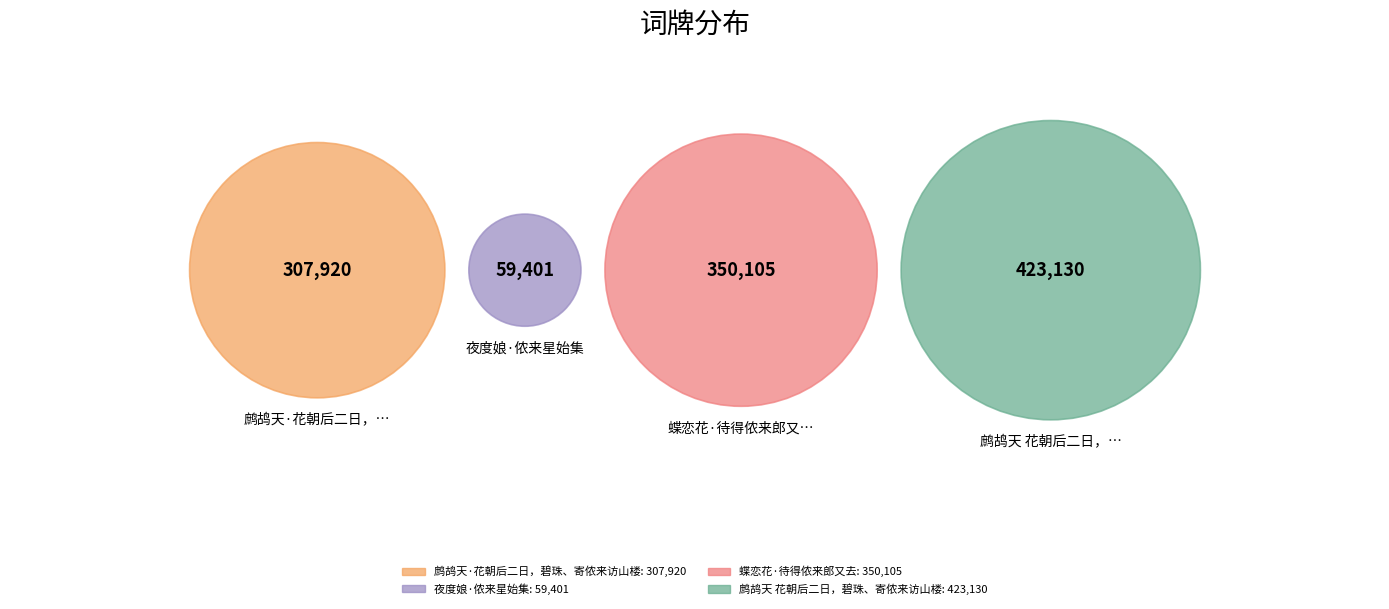

What percentage is the 鹧鸪天 花朝后二日，碧珠、寄侬来访山楼 slice, to the nearest percent?

37%